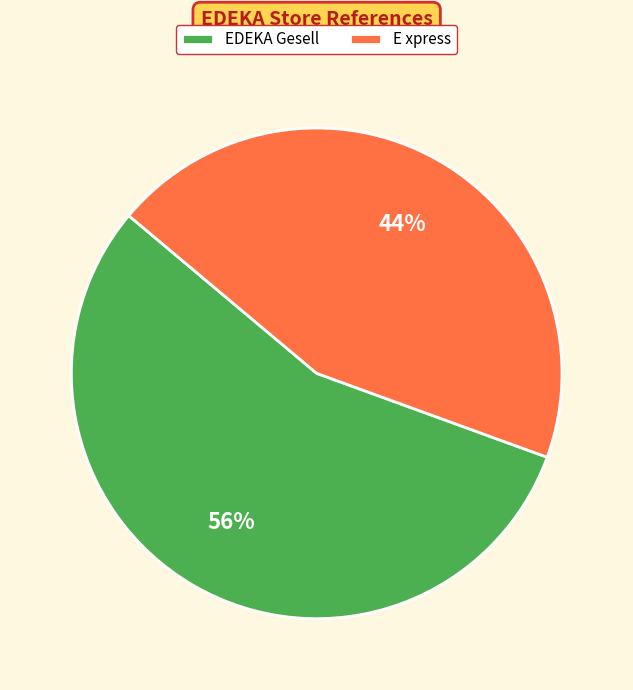

To the nearest percent, what is the average slice percentage?

50%